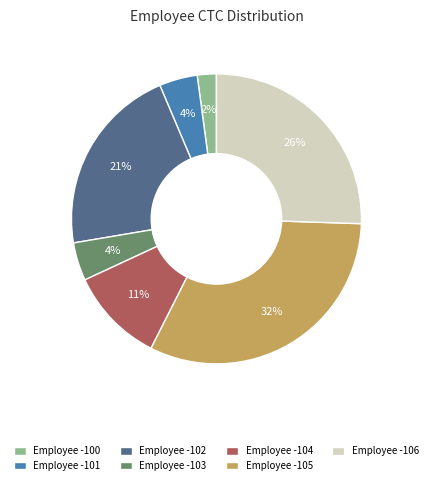

Count the number of slices in the pie.

7